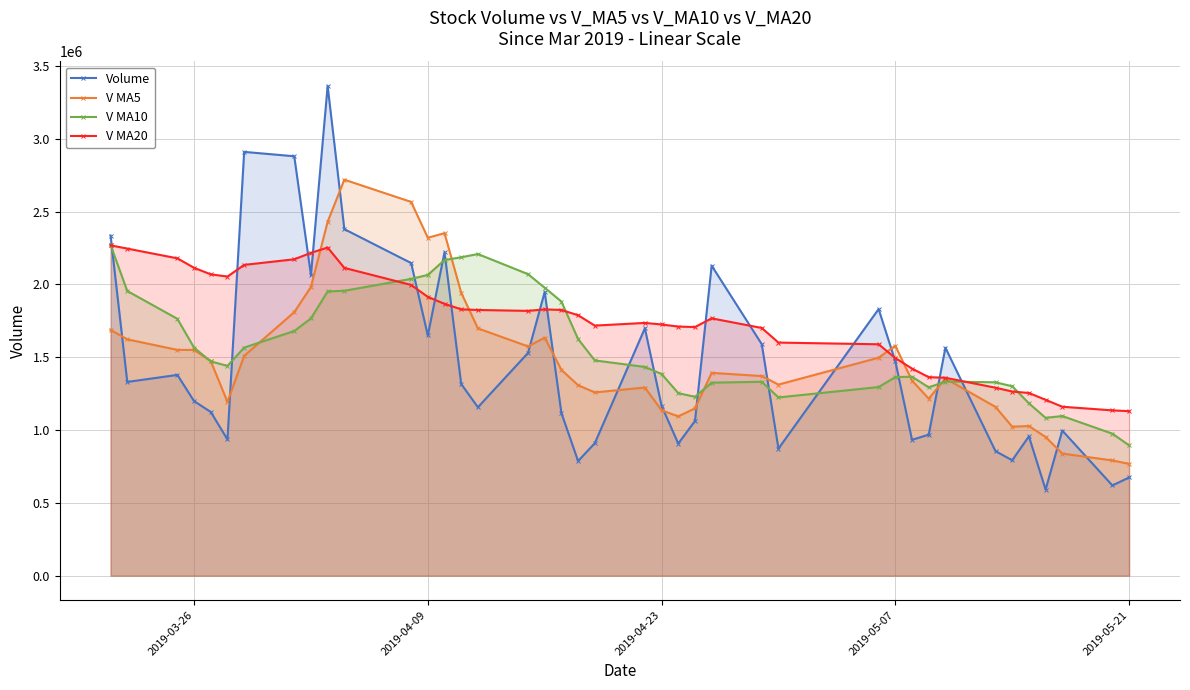

Which series has the widest spread of values?

Volume